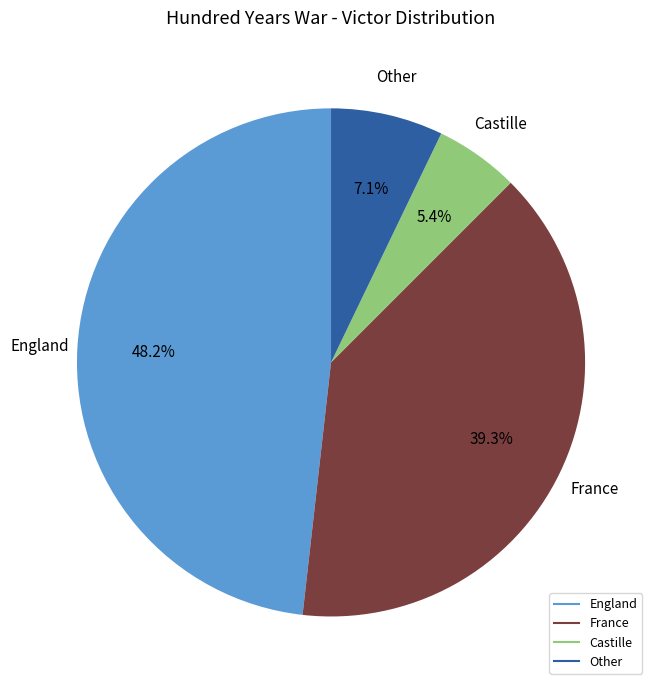

The England slice represents 48% of the pie. True or false?

True